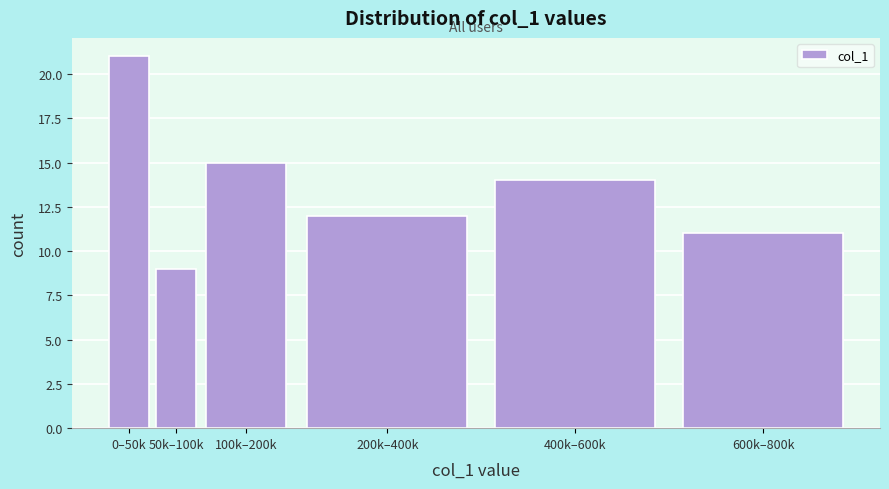

Reading left to right, what are all the values shown in this chart?

21	9	15	12	14	11